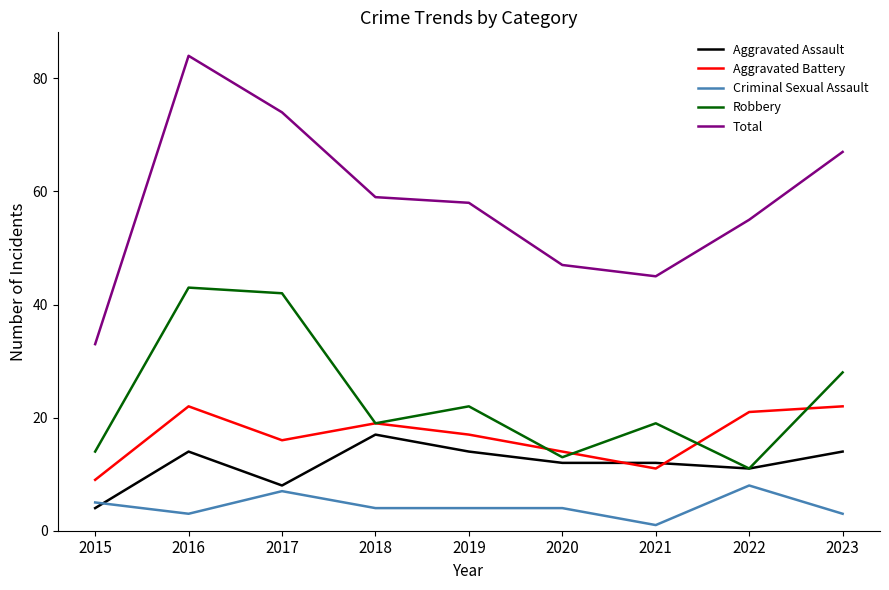

At which label does Aggravated Battery first exceed 17?

2016